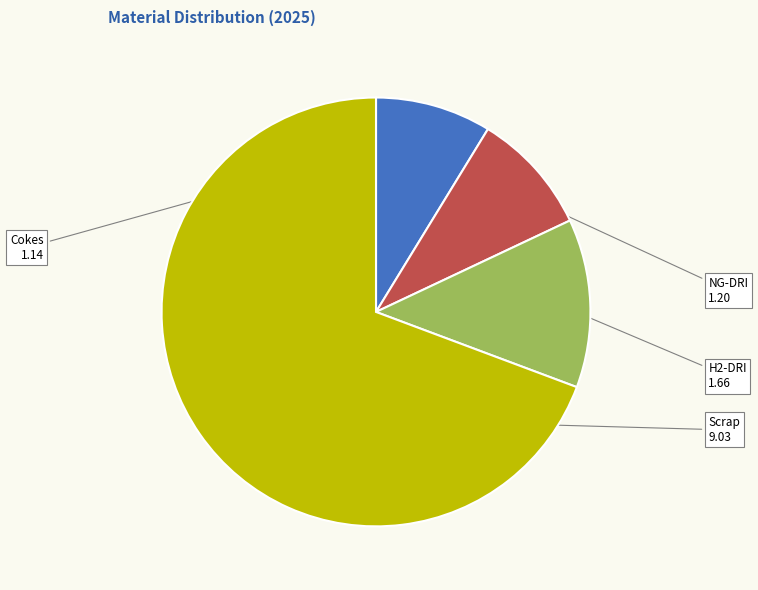

Does any single category account for the majority?

Yes